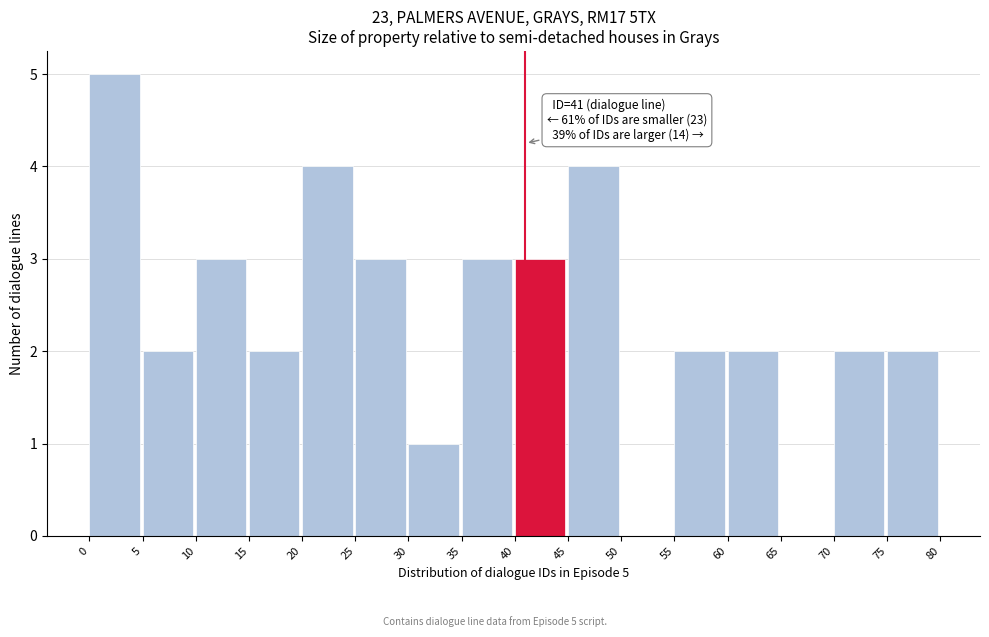

Over which range of the x-axis is the bar tallest?

0 to 5